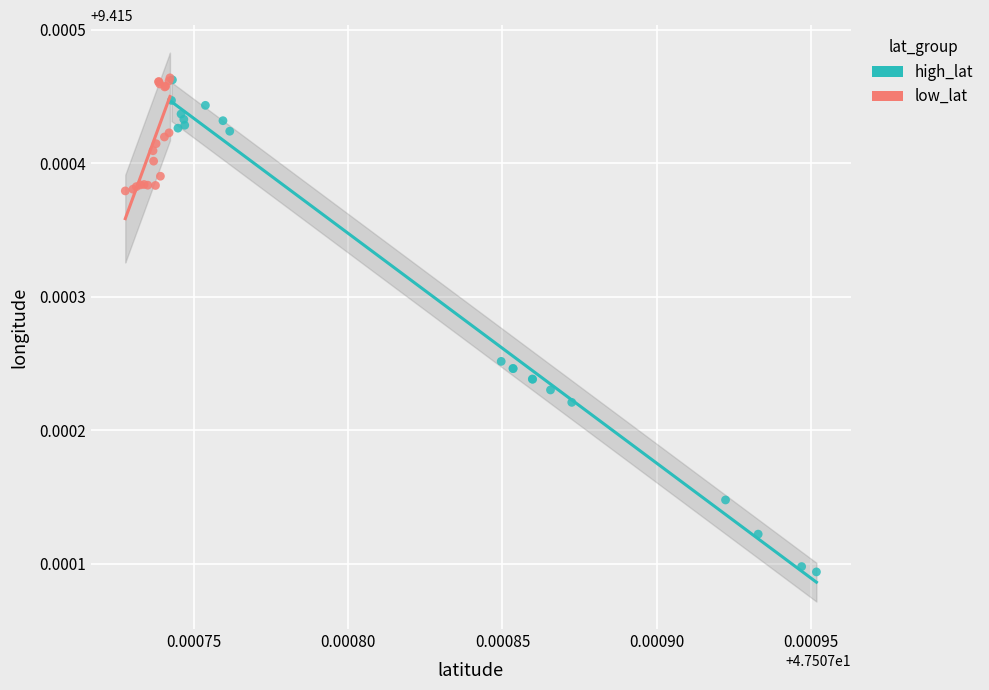

Which series has the largest Y range (max minus min)?

high_lat